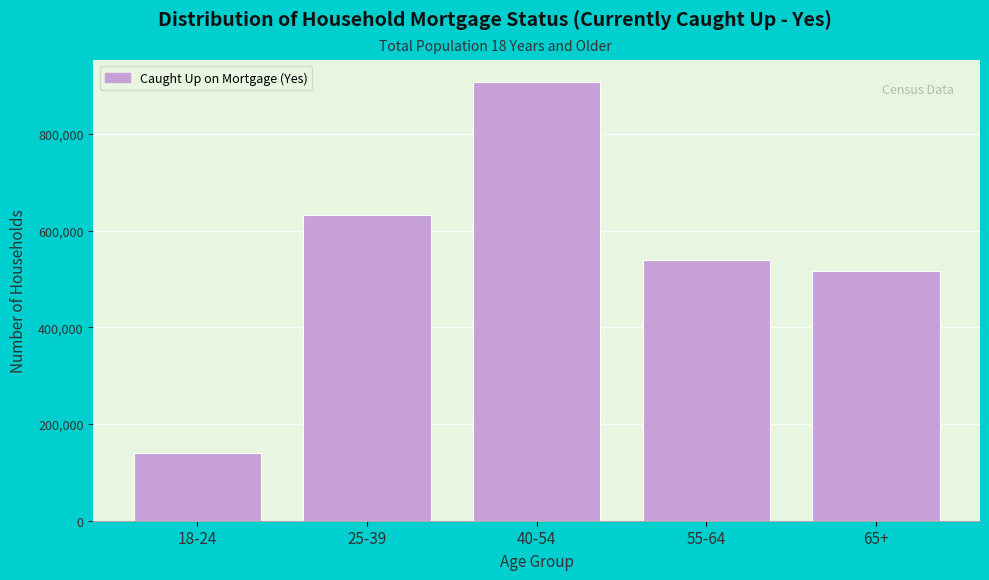

Reading right to left, transcribe all the data shown in this chart.

65+=515514	55-64=539734	40-54=907465	25-39=632646	18-24=140217